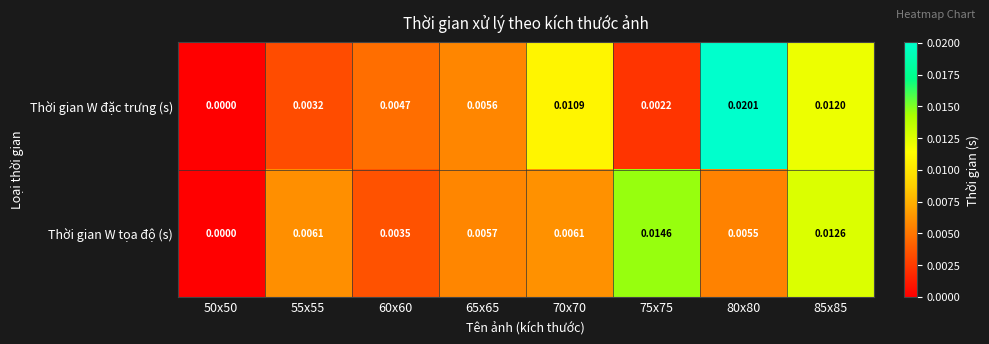

Which series changed the most between 65x65 and 75x75?

Thời gian W tọa độ (s)